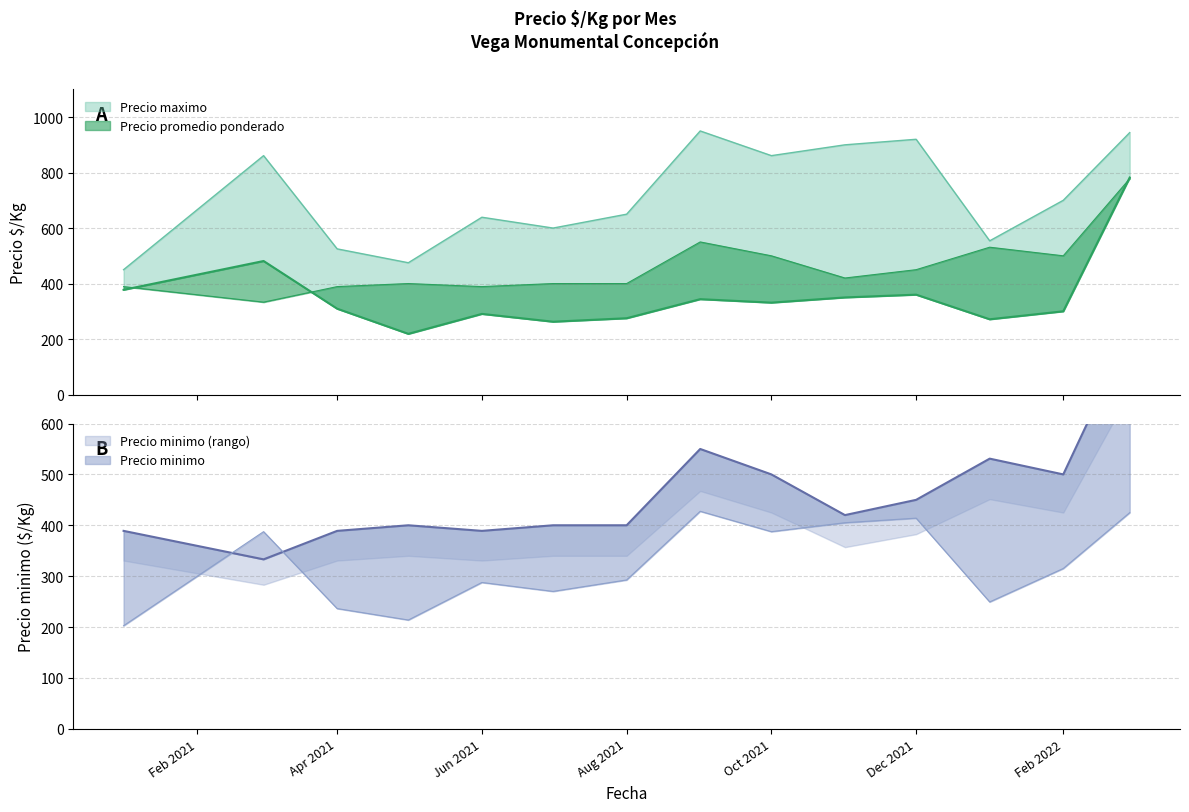

What position from the left is Apr 2021?

3